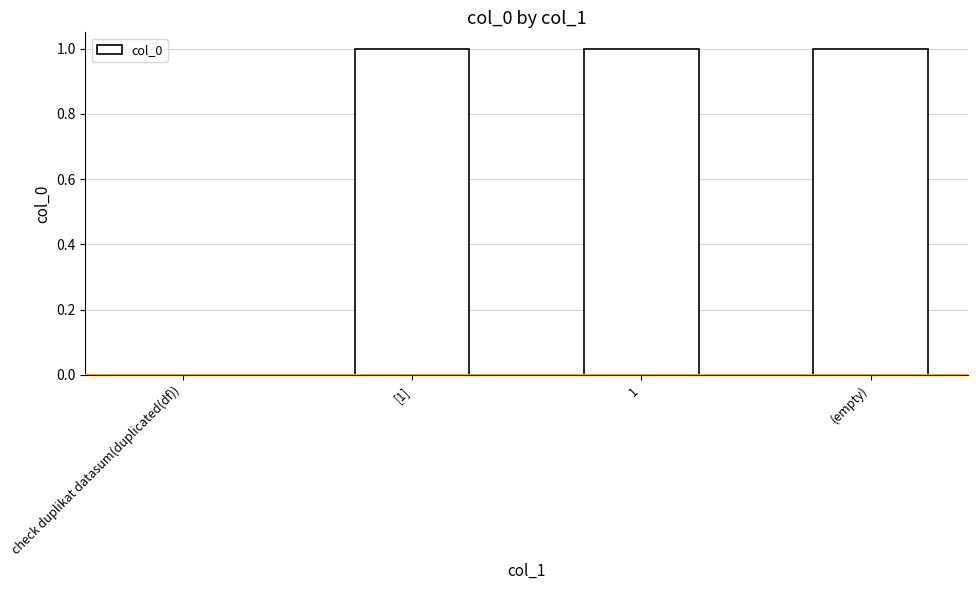

What is the average value?

1